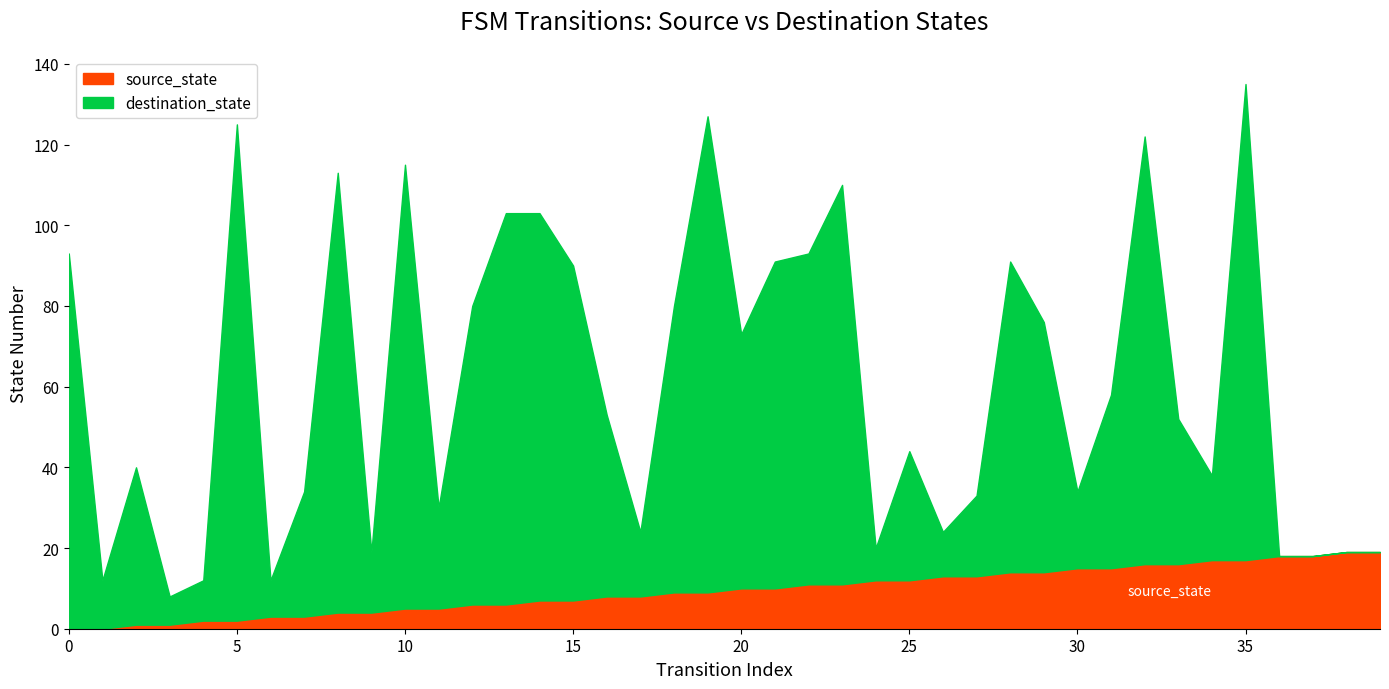

At which category is the sum across all series the highest?

35